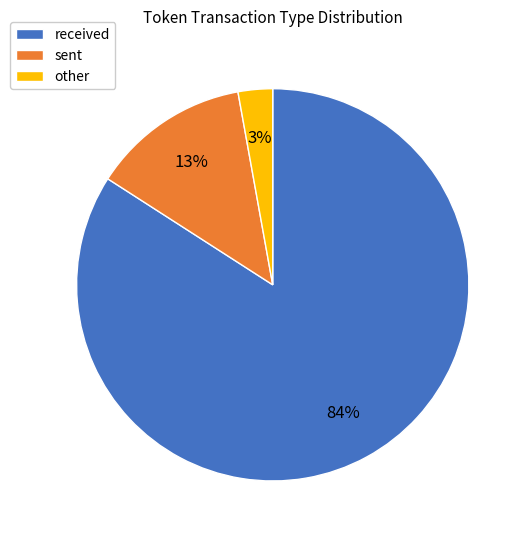

Is the sum of received and other greater than half?

Yes